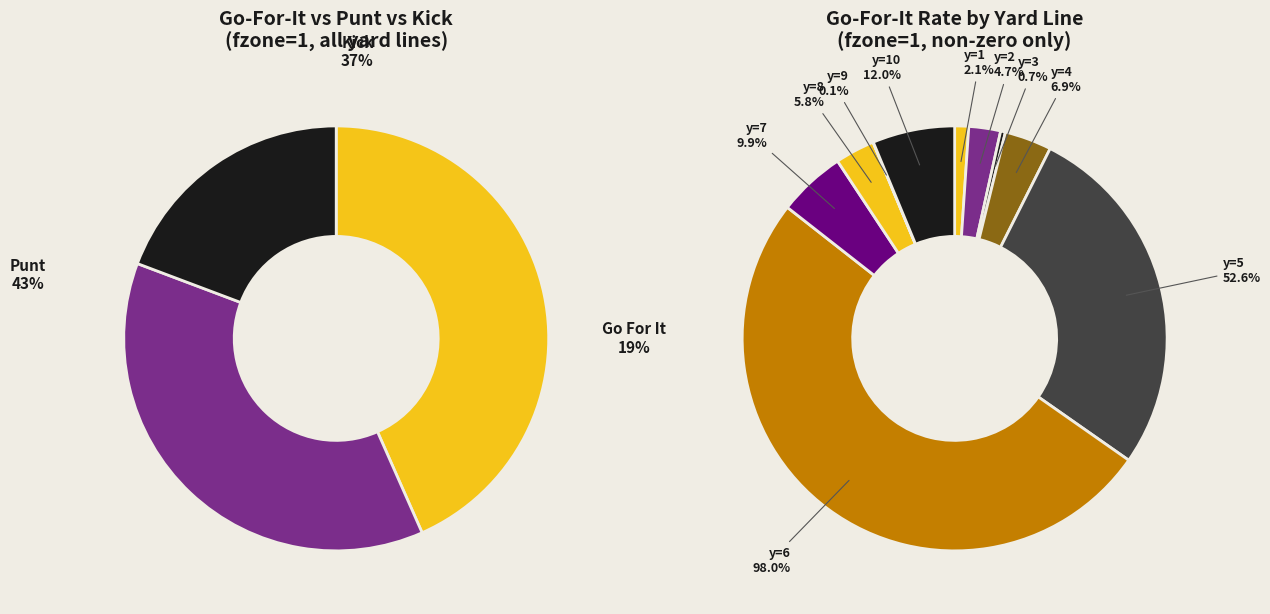

To the nearest percent, what is the average slice percentage?

10%